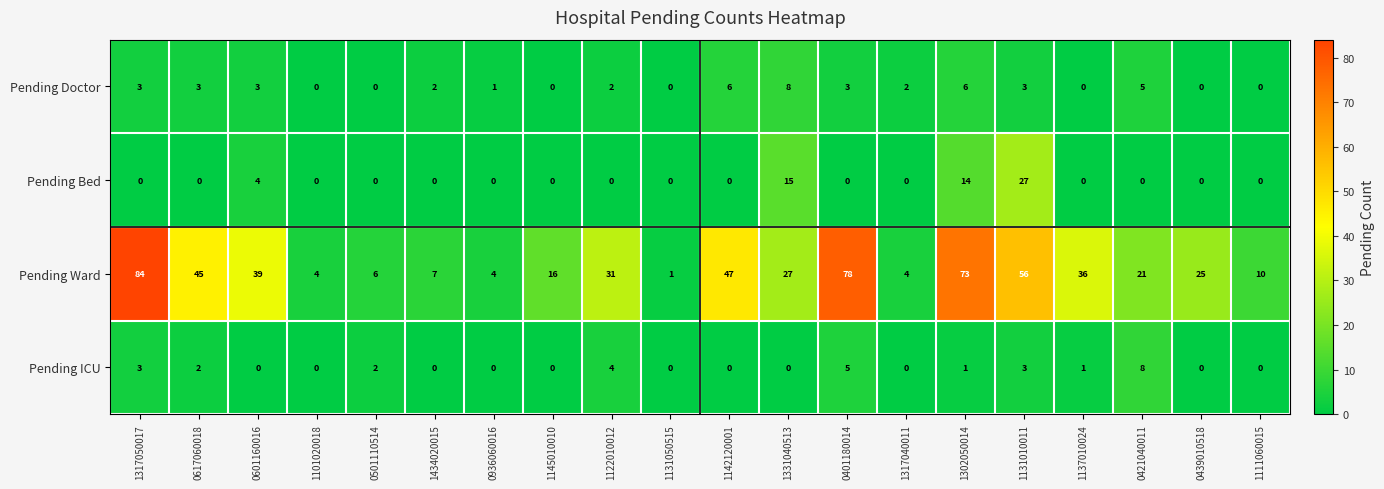

Which series has the widest spread of values?

Pending Ward